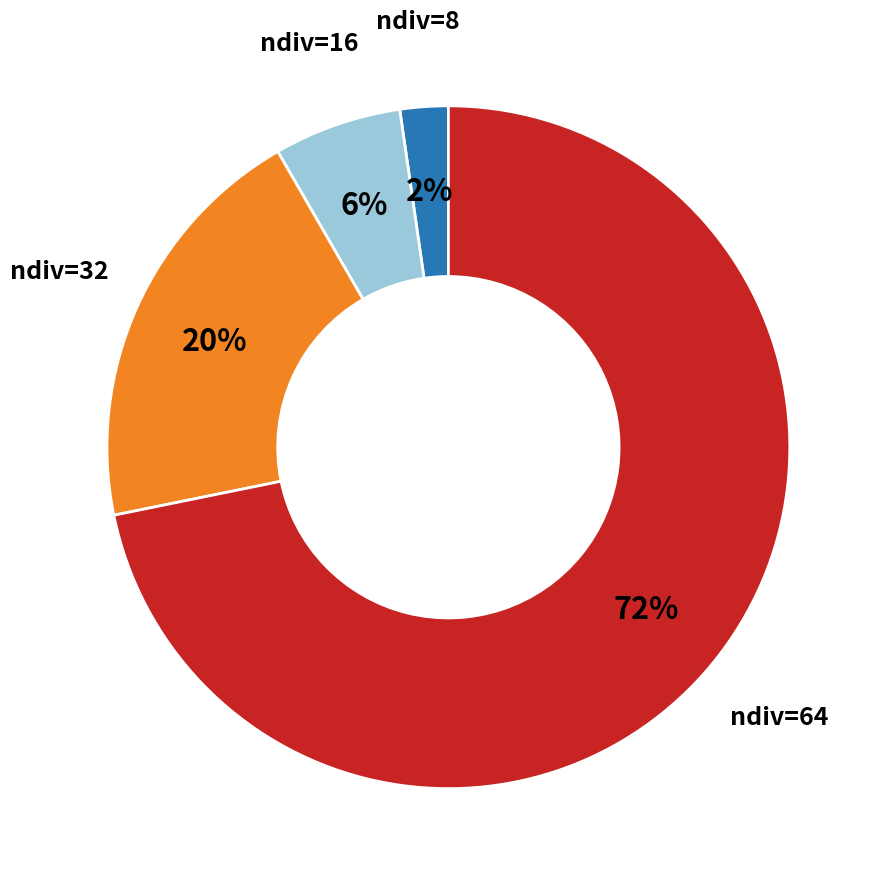

How many segments does this pie chart have?

4